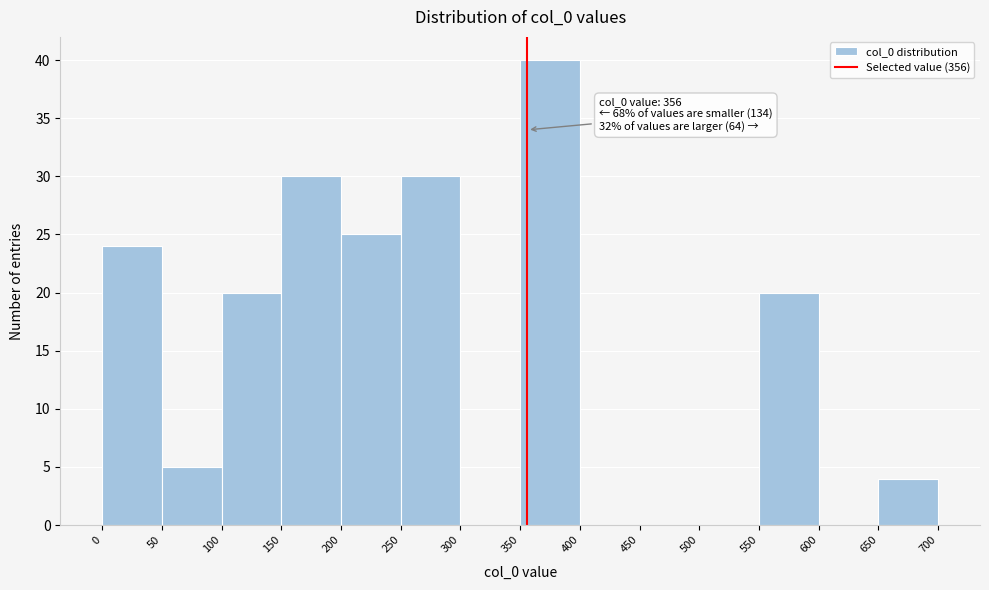

Over which range of the x-axis is the bar tallest?

350 to 400